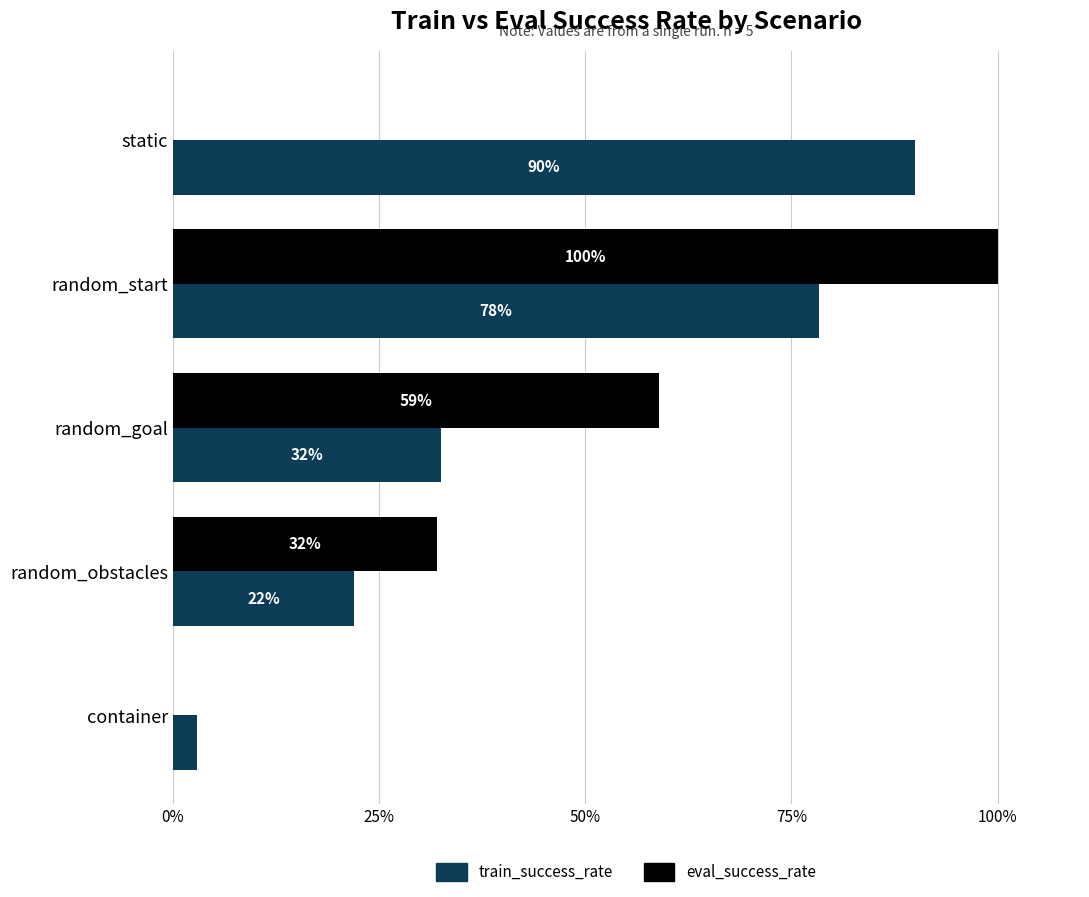

What value does the train_success_rate series have at container?

2.9